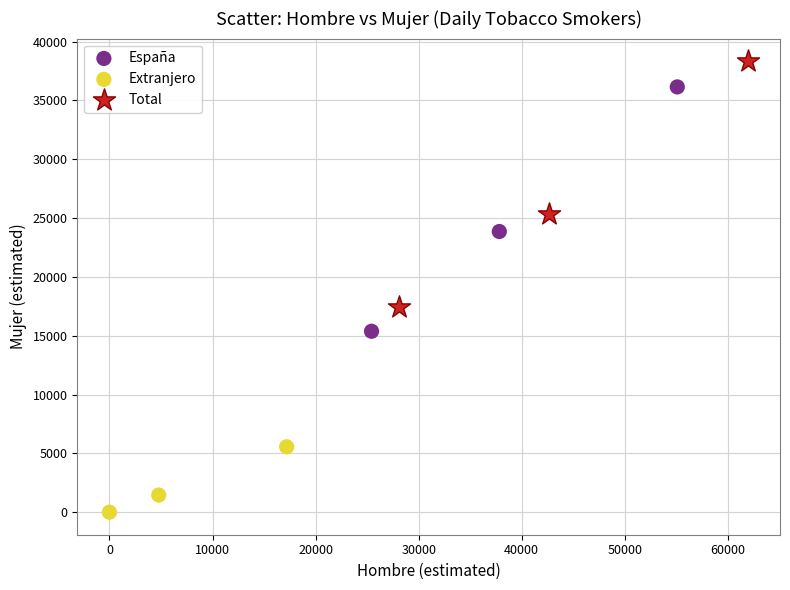

Which series contains the highest Y value?

Total